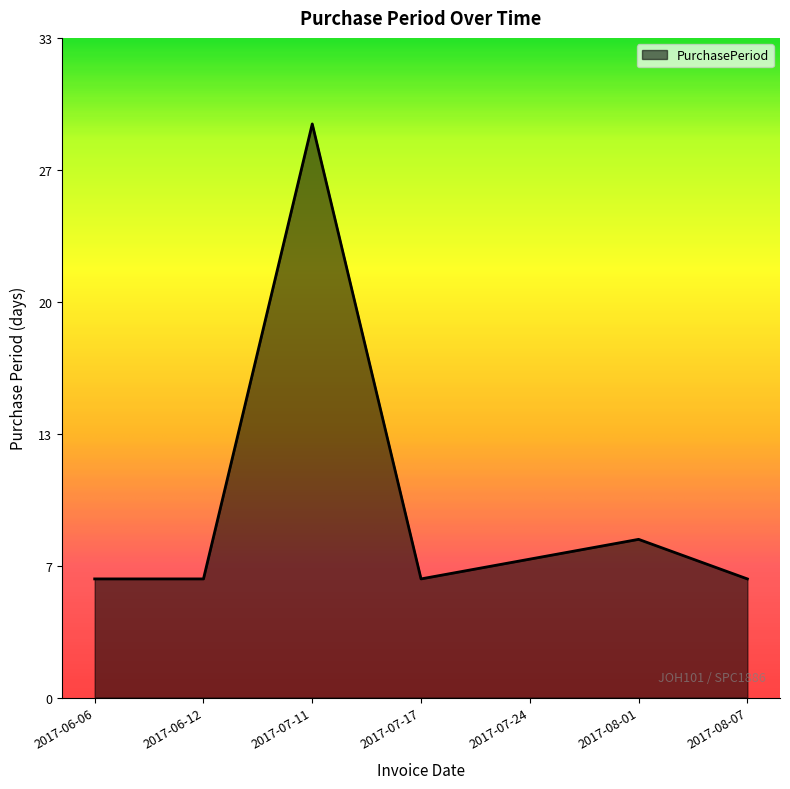

The value at 2017-06-06 is 6. True or false?

True